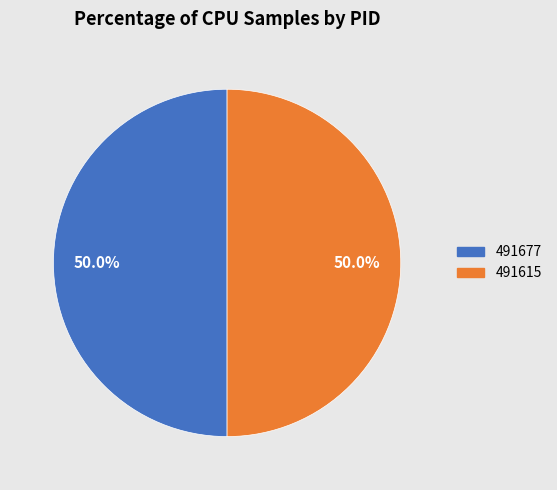

Approximately how many times larger is the value at 491677 compared to 491615?

1.0